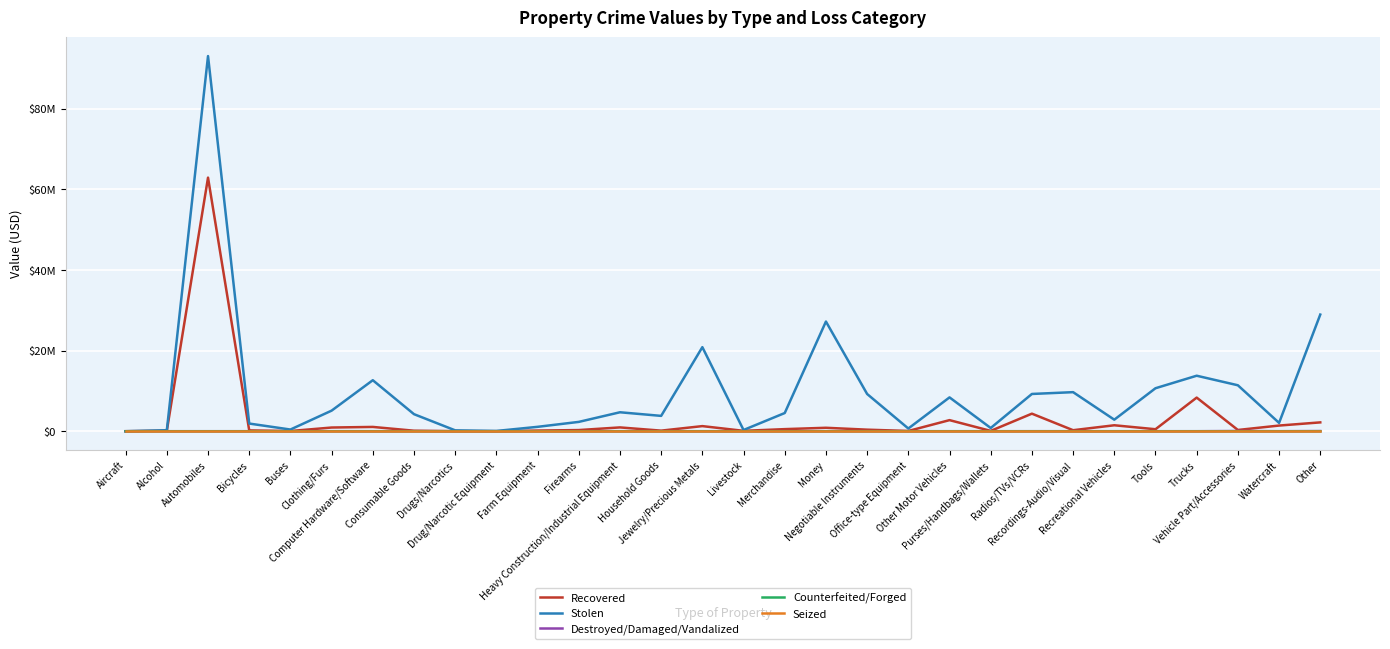

Which series has the widest spread of values?

Stolen